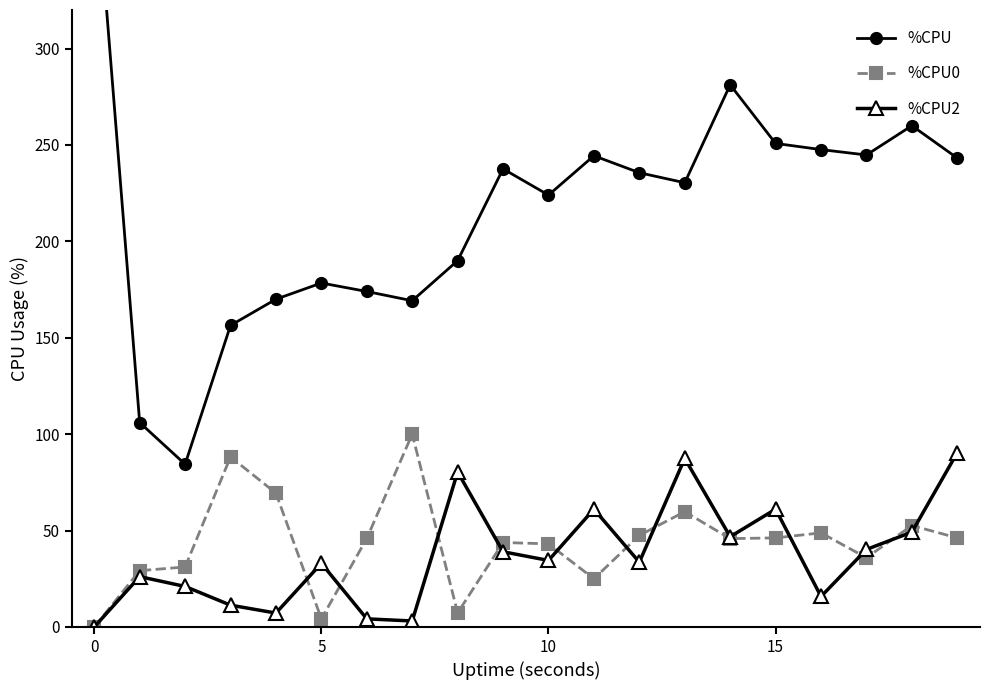

At how many categories does at least one series exceed 367?

1